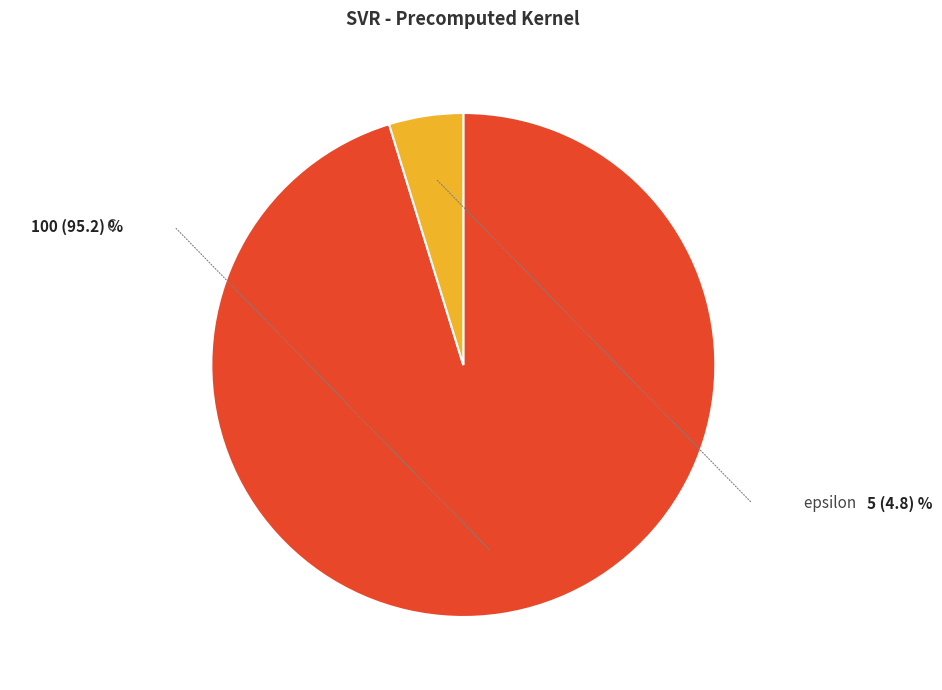

What is the change in value from C to epsilon?

-95